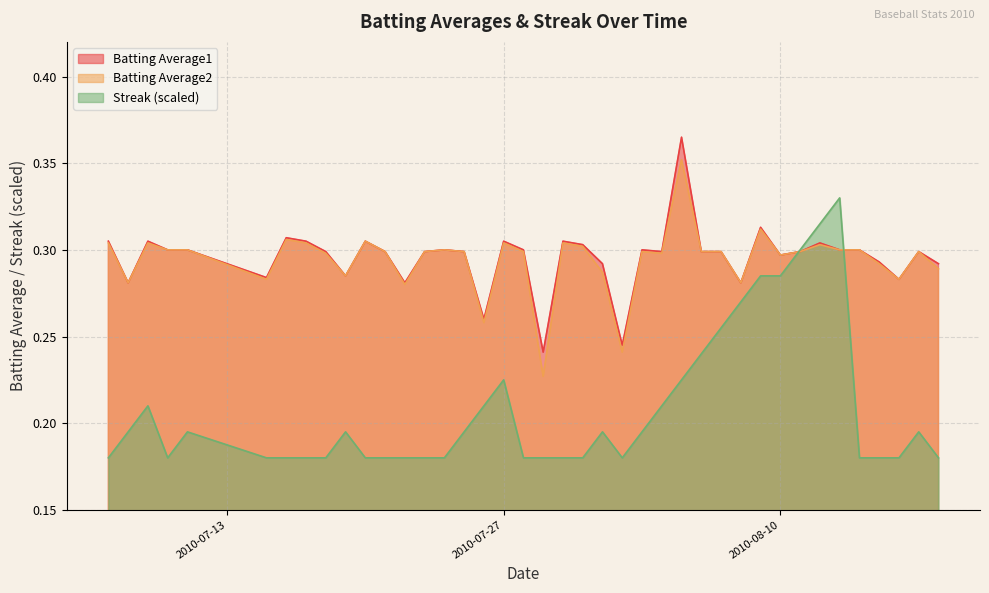

What is the difference between the second highest and second lowest values in the Batting Average1 series?

0.1